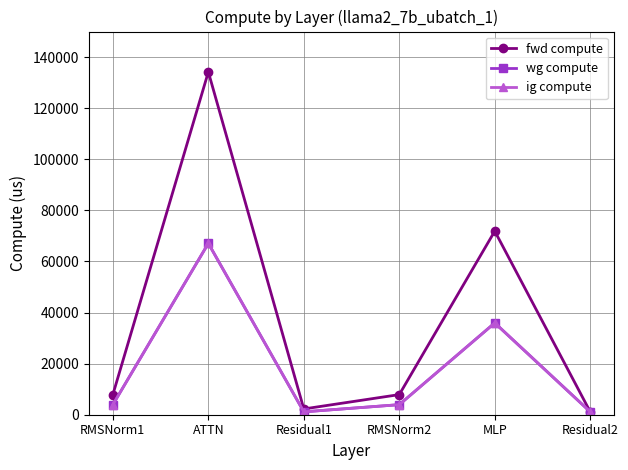

At which category does fwd compute reach its first local peak?

ATTN